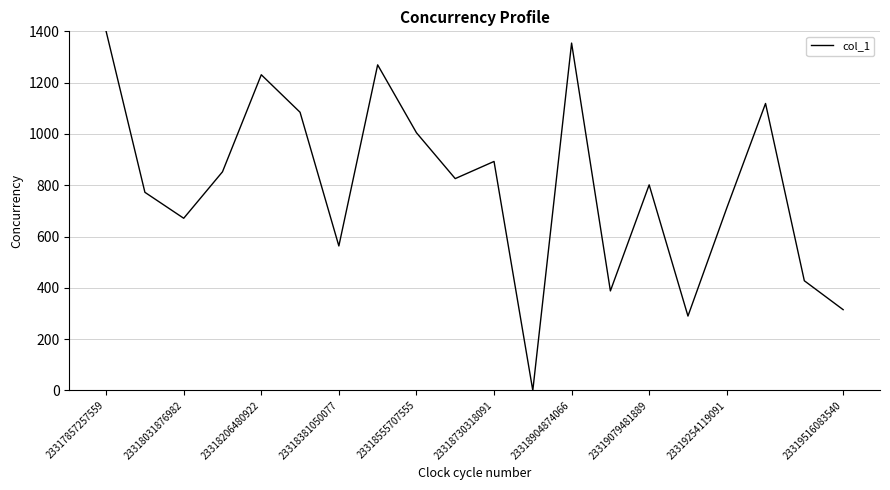

What is the difference between the maximum and minimum values?

1400.0